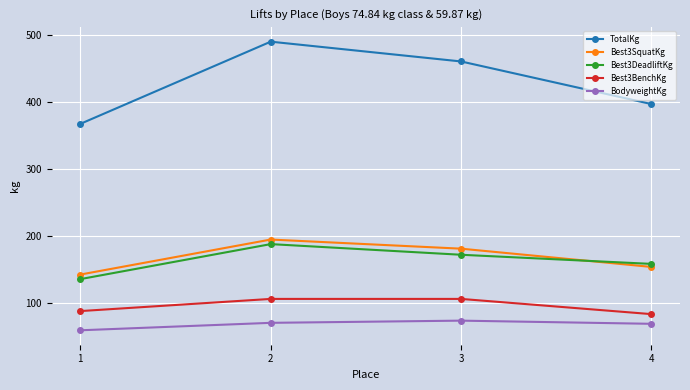

What is the sum of the Best3DeadliftKg values at 4 and 3?

331.1